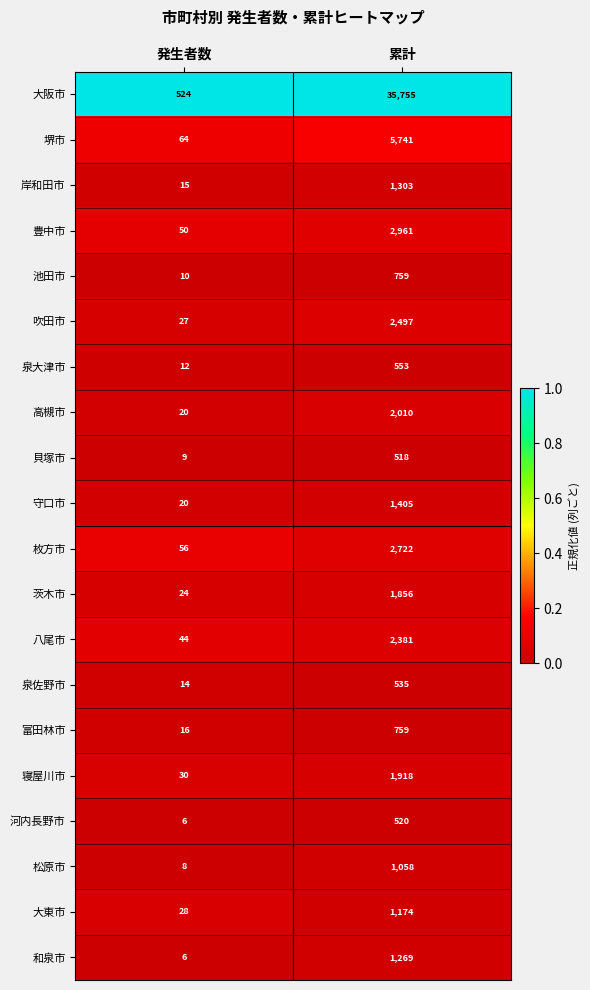

Is it true that 守口市 equals 20 at 発生者数?

True